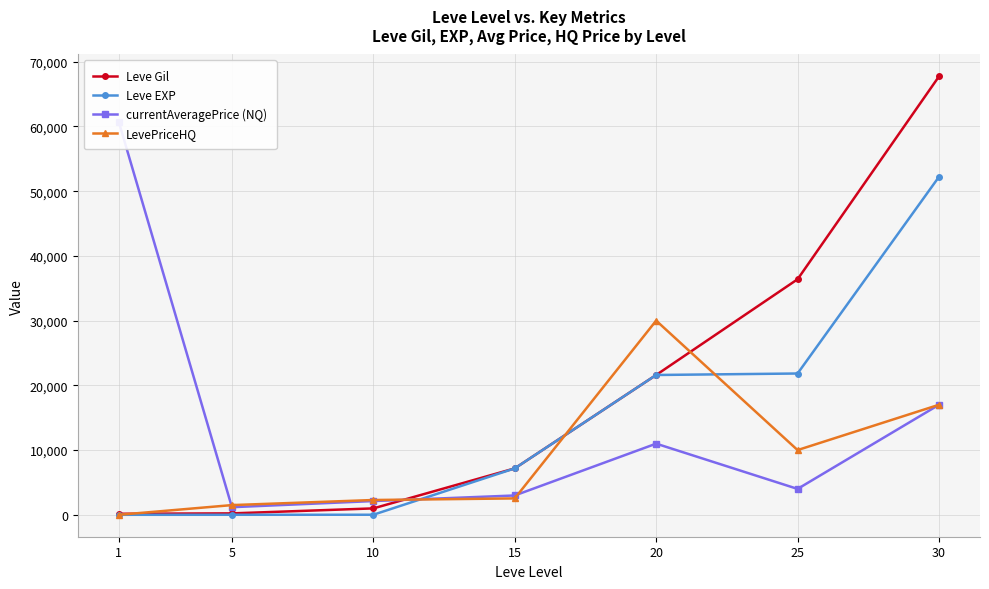

How many lines are shown in the chart?

4